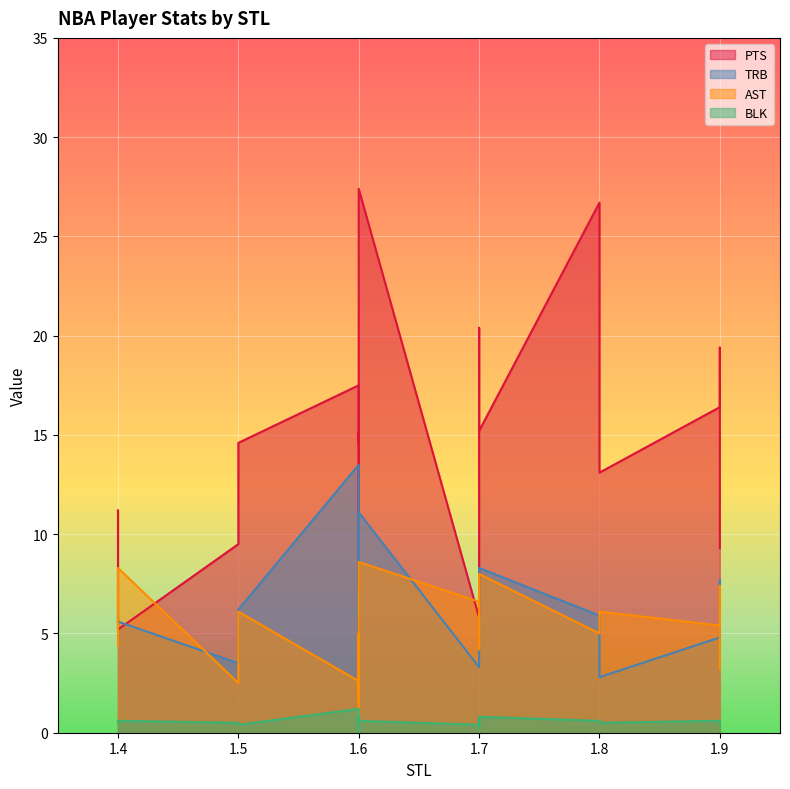

Which series ends up on top after the final intersection of PTS and TRB?

PTS